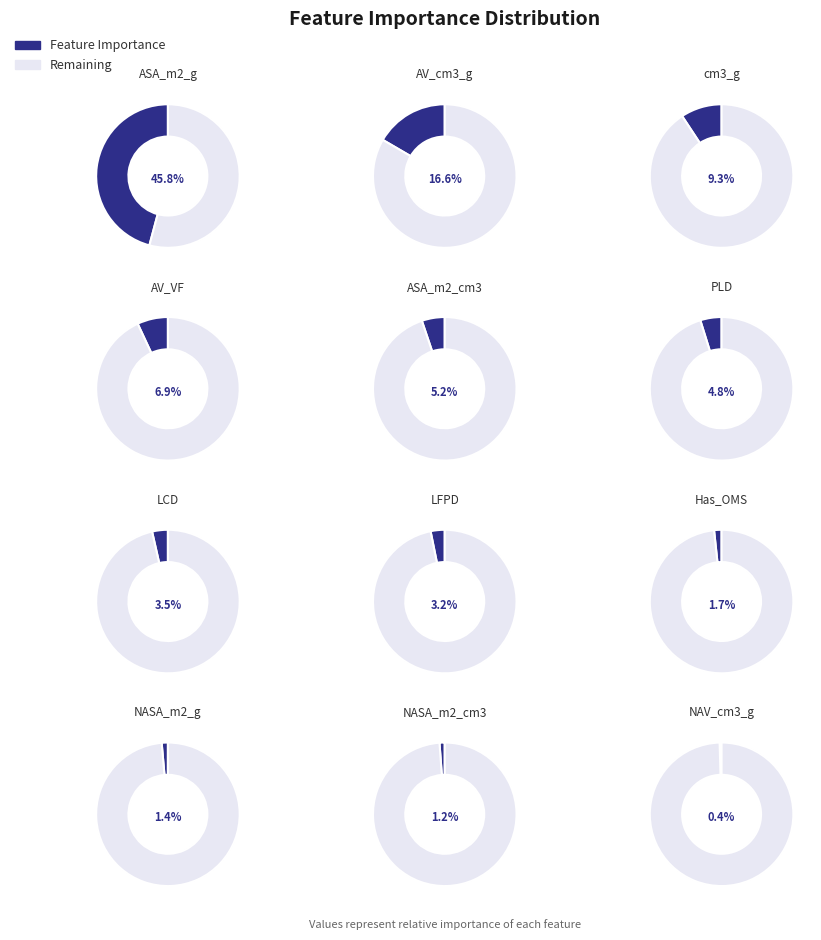

Which slice is the smallest?

NAV_cm3_g